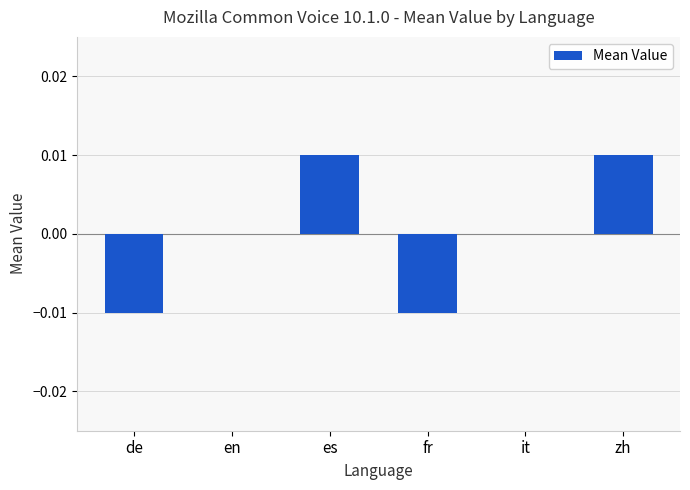

Between de and es, which is larger?

es